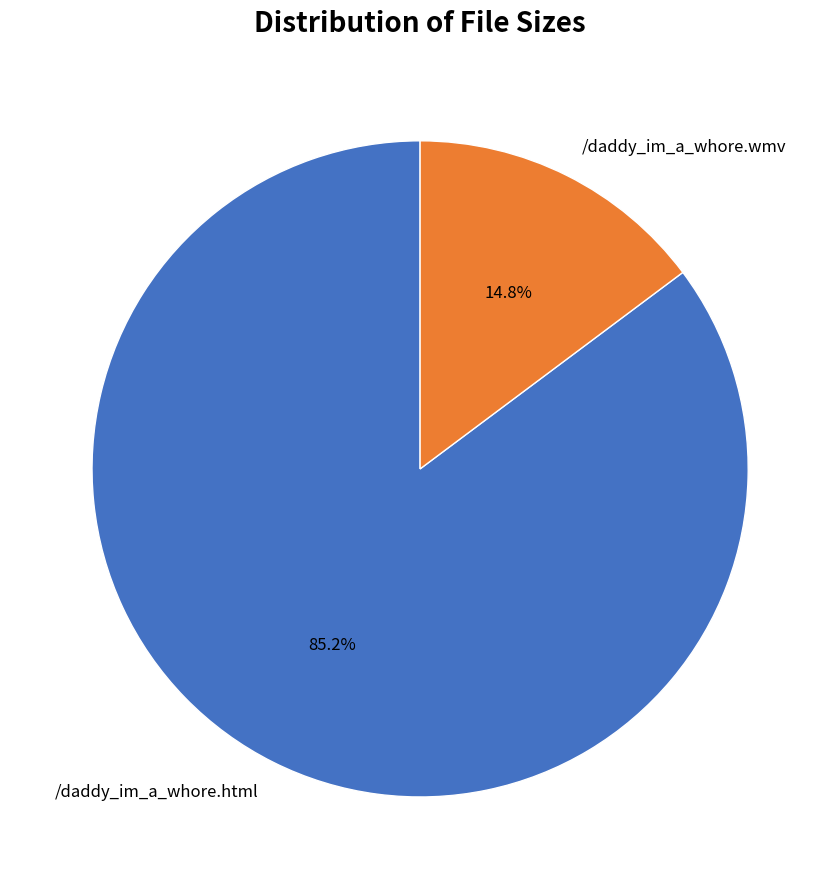

Does any single category account for the majority?

Yes